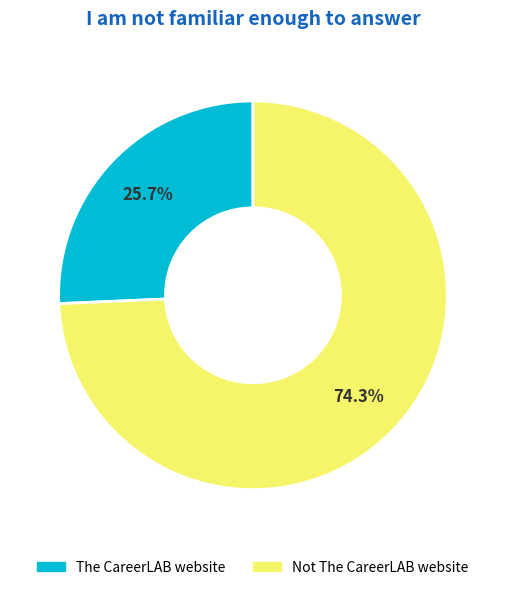

The Not The CareerLAB website slice represents 82% of the pie. True or false?

False